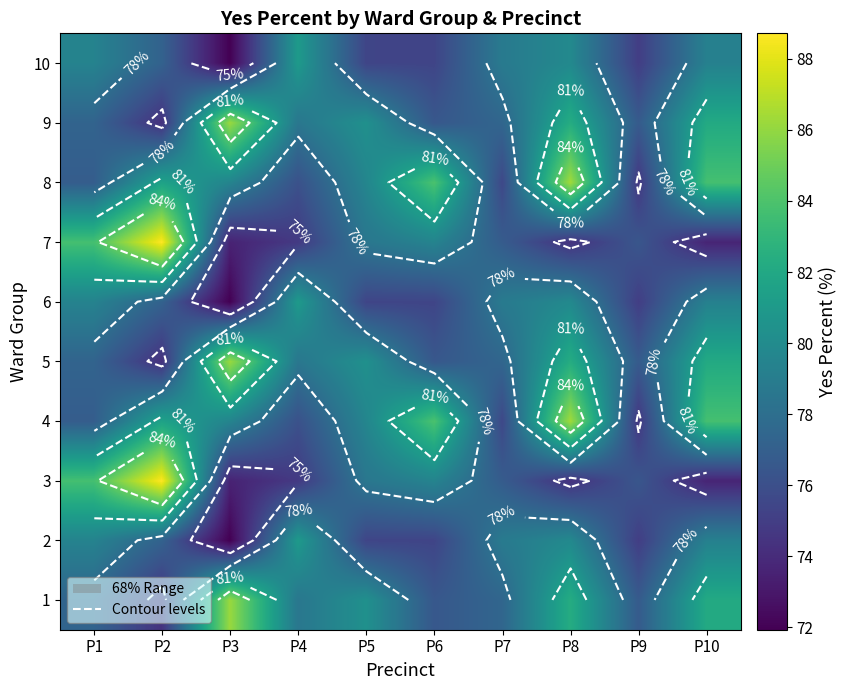

Count the number of categories in the chart.

10